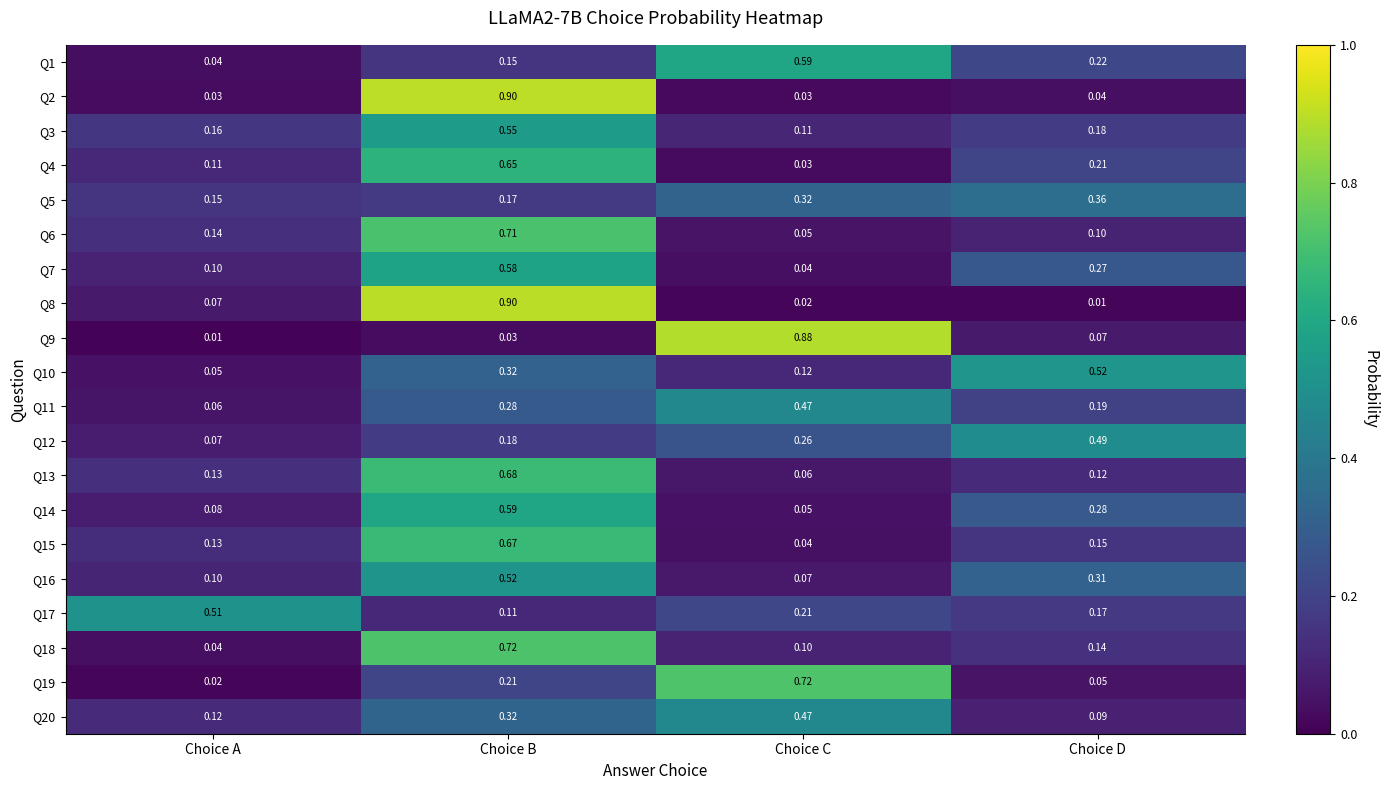

At which category is the sum across all series the highest?

Choice B